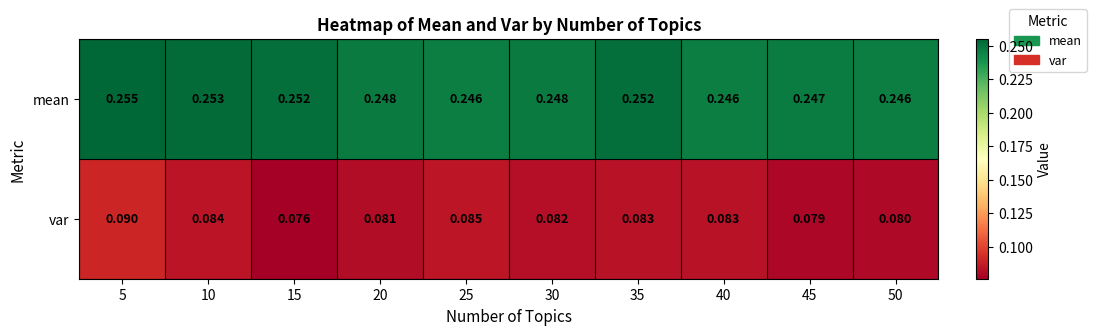

At 40, list the series in order from largest to smallest.

mean, var